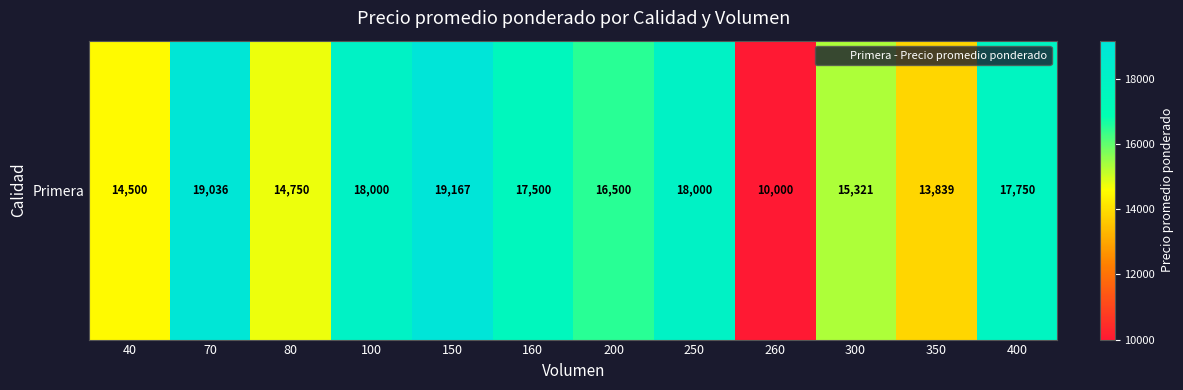

How many values are below 17500?

6